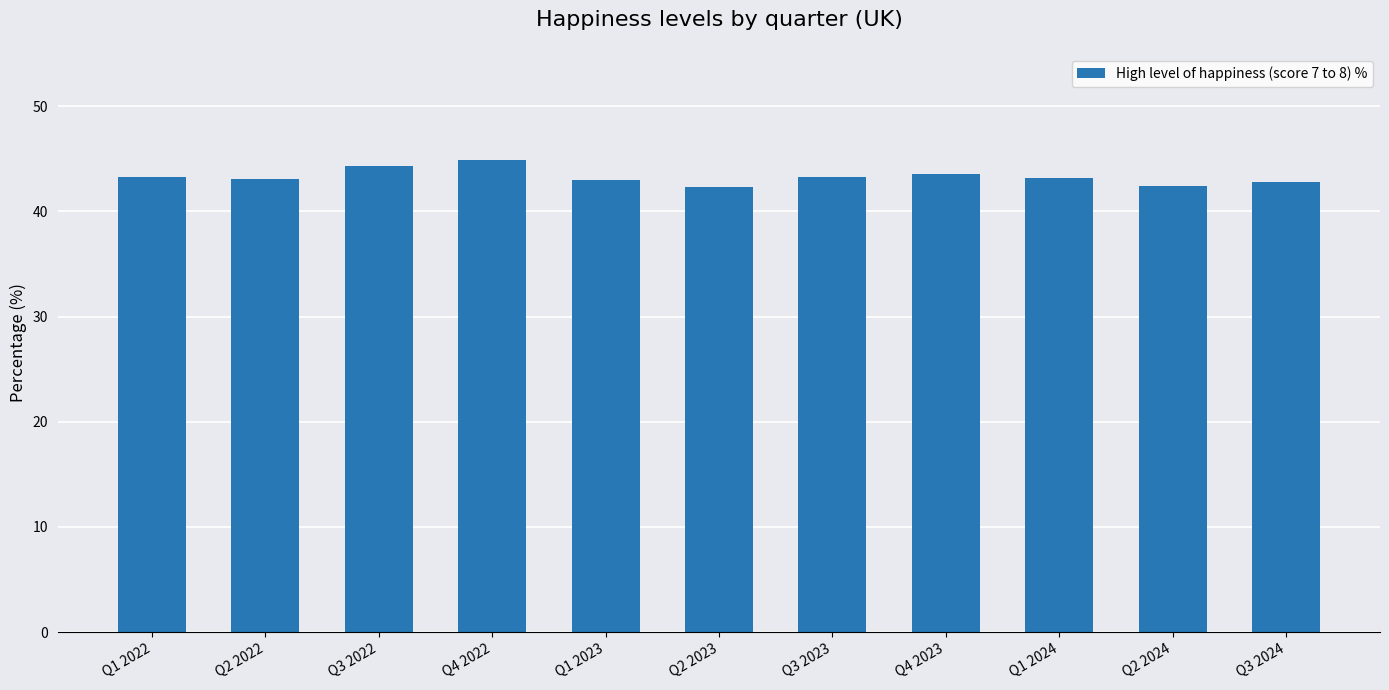

What is the sum of the values at Q1 2022 and Q1 2023?

86.3